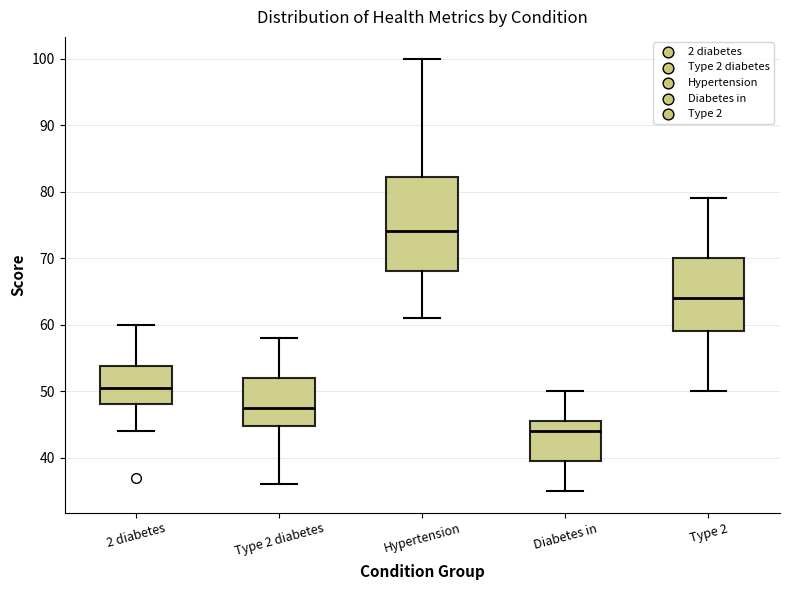

Which box has the highest median line?

Hypertension